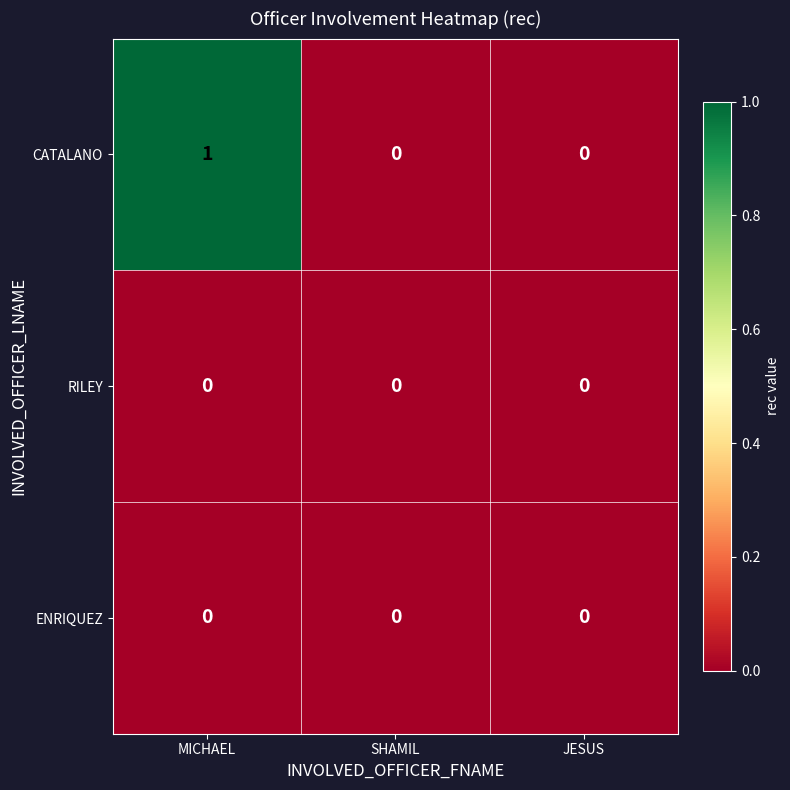

Reading right to left, transcribe all the data shown in this chart.

CATALANO: JESUS=0	SHAMIL=0	MICHAEL=1
RILEY: JESUS=0	SHAMIL=0	MICHAEL=0
ENRIQUEZ: JESUS=0	SHAMIL=0	MICHAEL=0